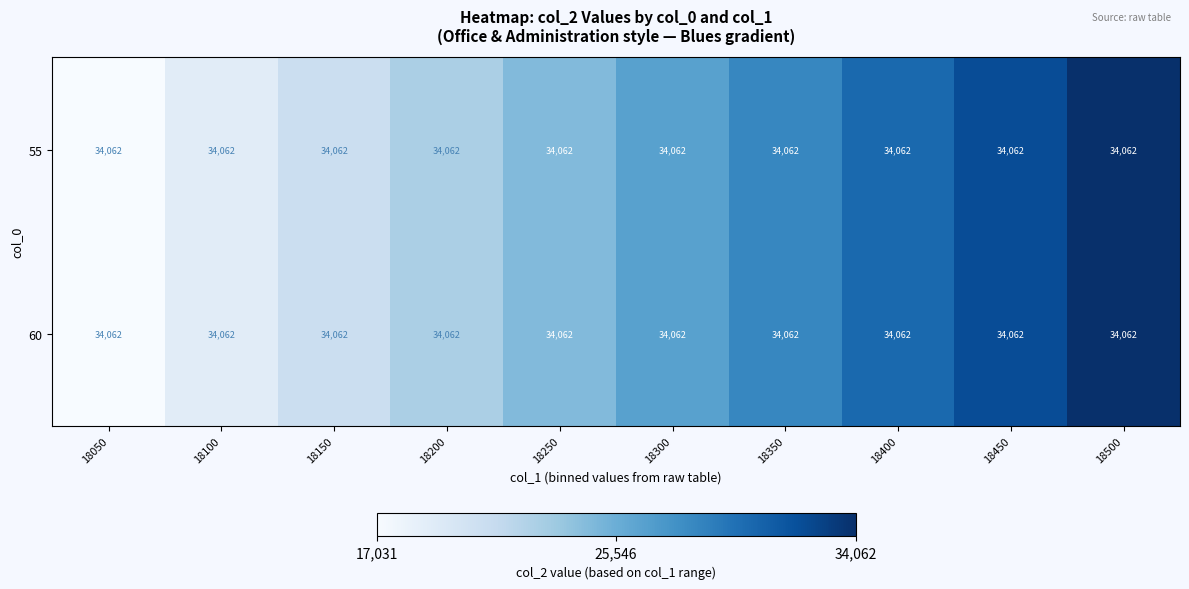

Where is 60 nearest to the value 25546?

18250